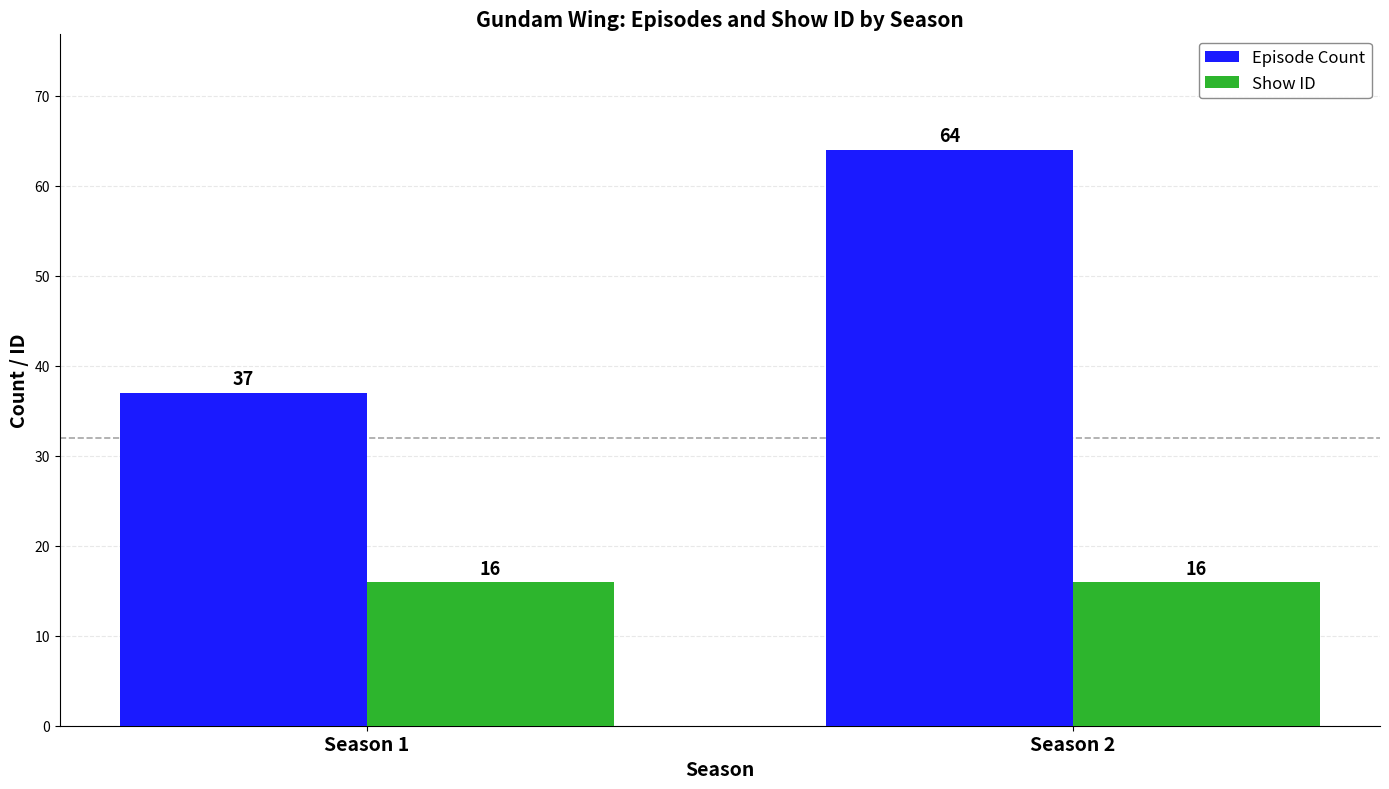

What are all the series names shown in the legend?

Episode Count, Show ID